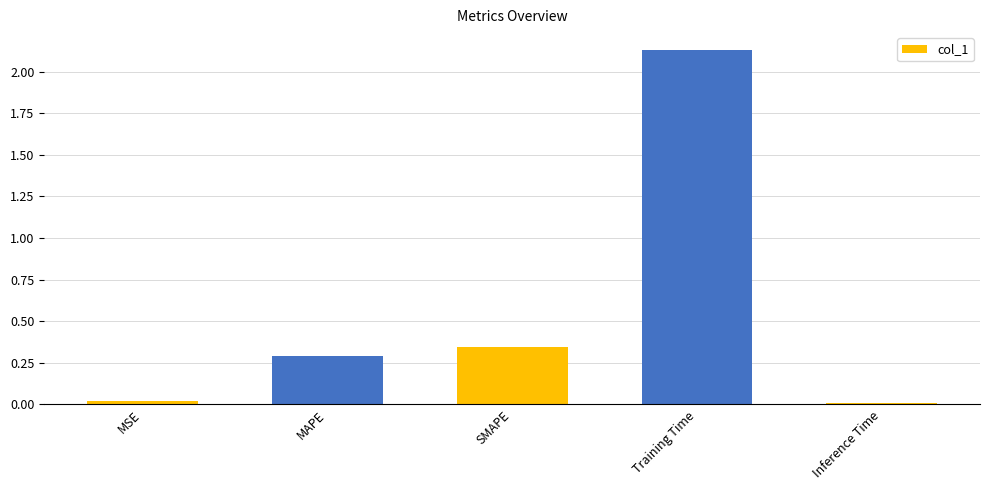

The chart shows a value of 0.0 at MSE. True or false?

True